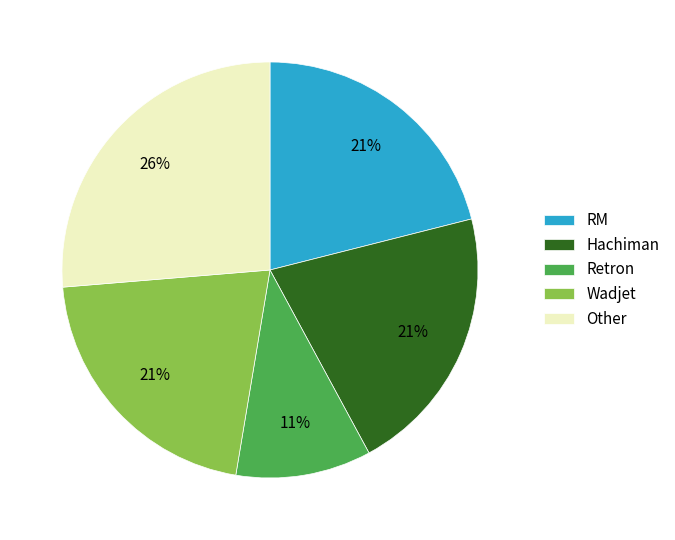

To the nearest percent, what portion does Hachiman represent?

21%